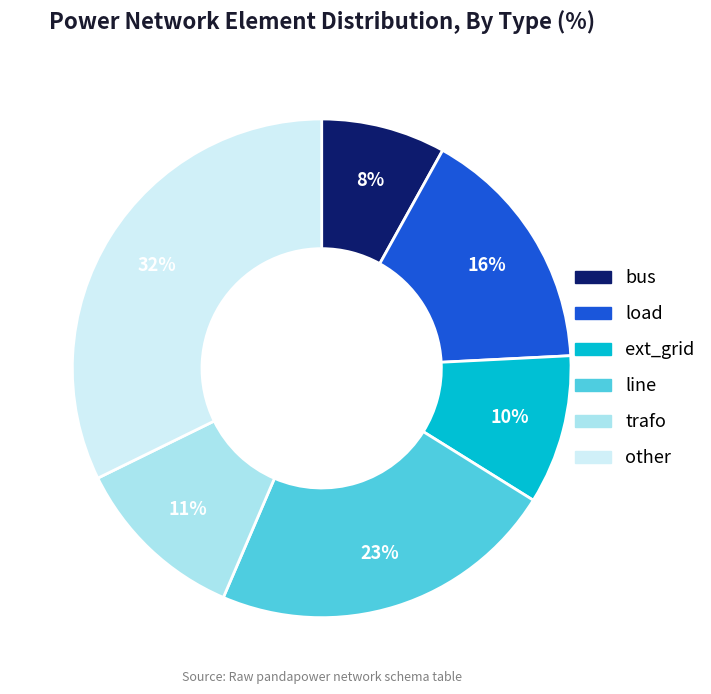

Rank the categories by value from highest to lowest.

other, line, load, trafo, ext_grid, bus